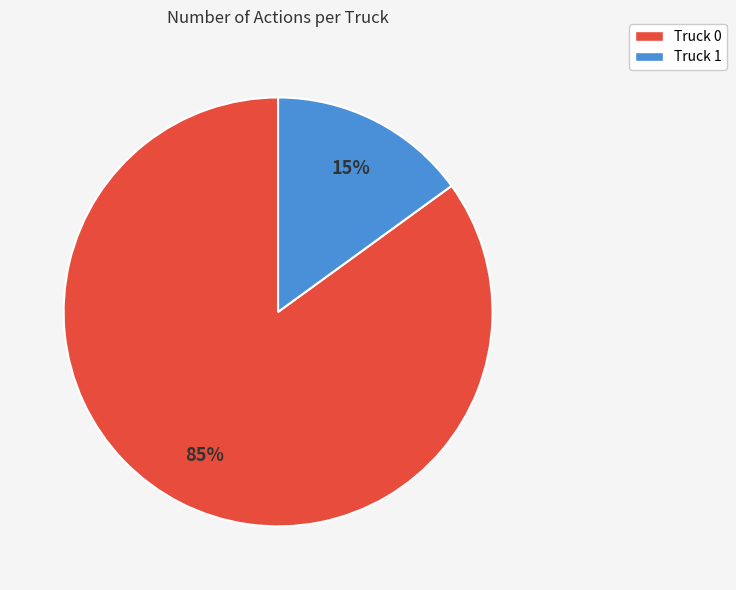

Between Truck 0 and Truck 1, which is larger?

Truck 0